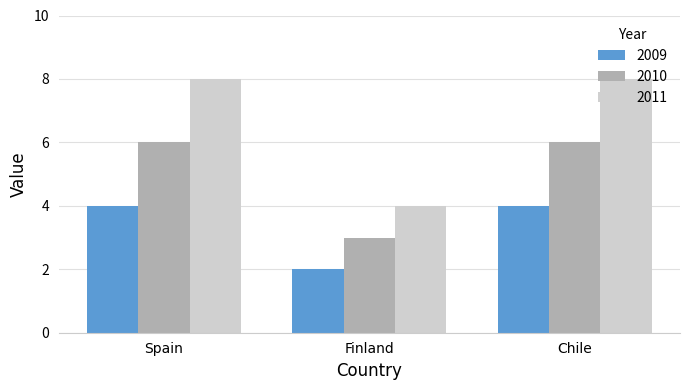

How many bars are there in each group?

3